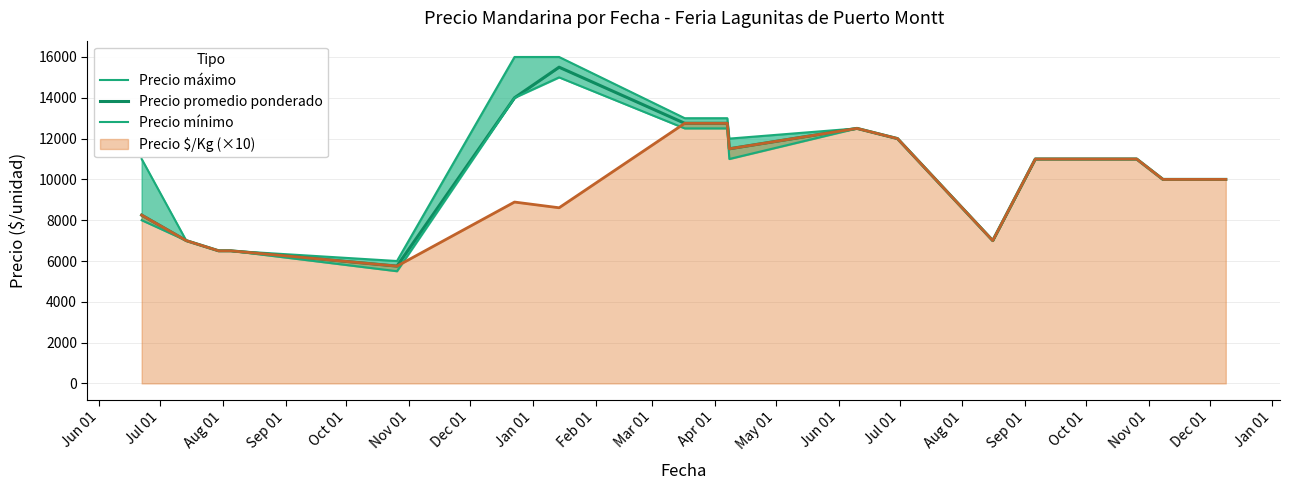

How many lines are shown in the chart?

3